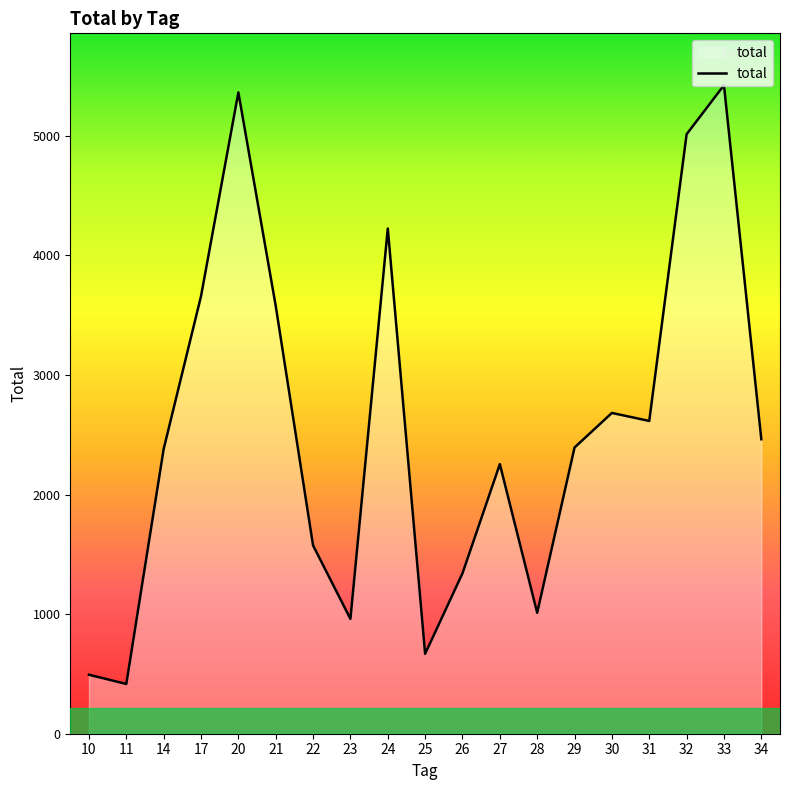

Approximately how many times larger is the value at 22 compared to 14?

0.7